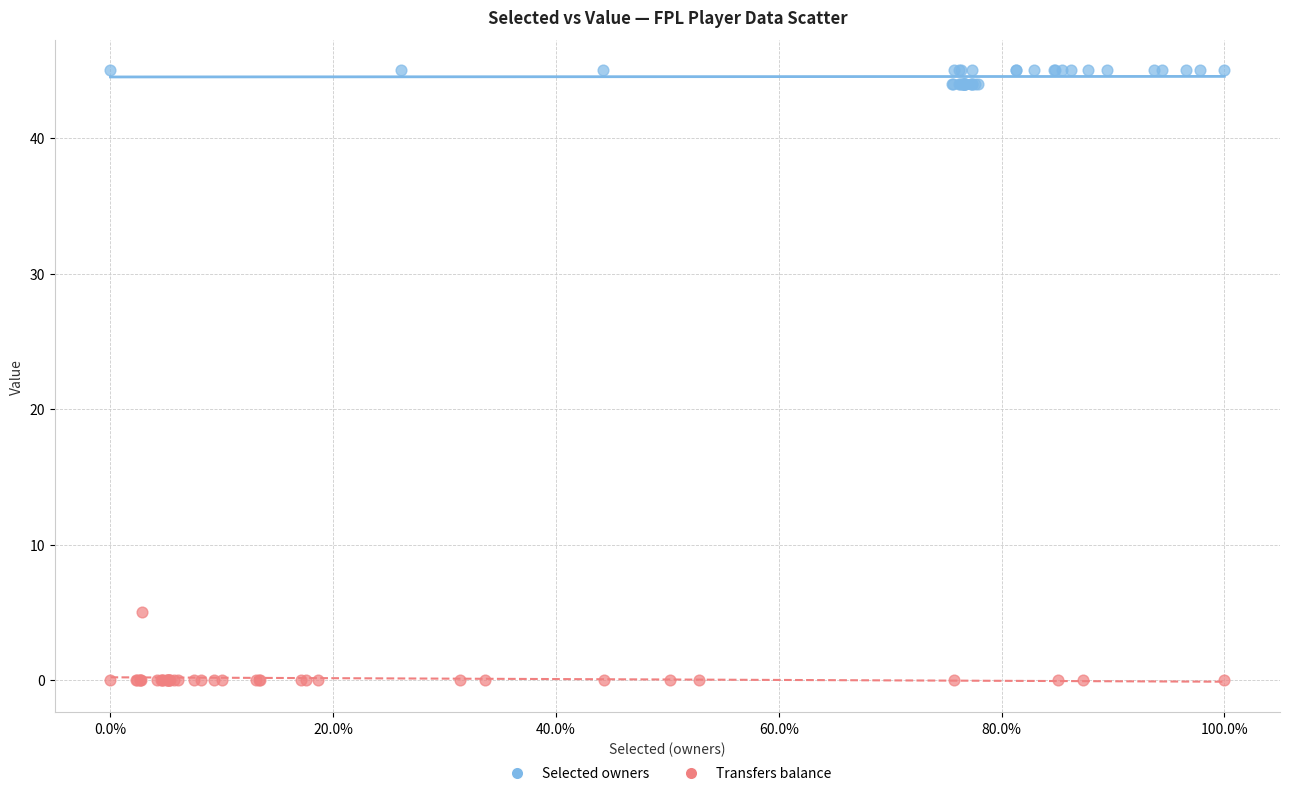

What are all the series names shown in the legend?

Selected owners, Transfers balance